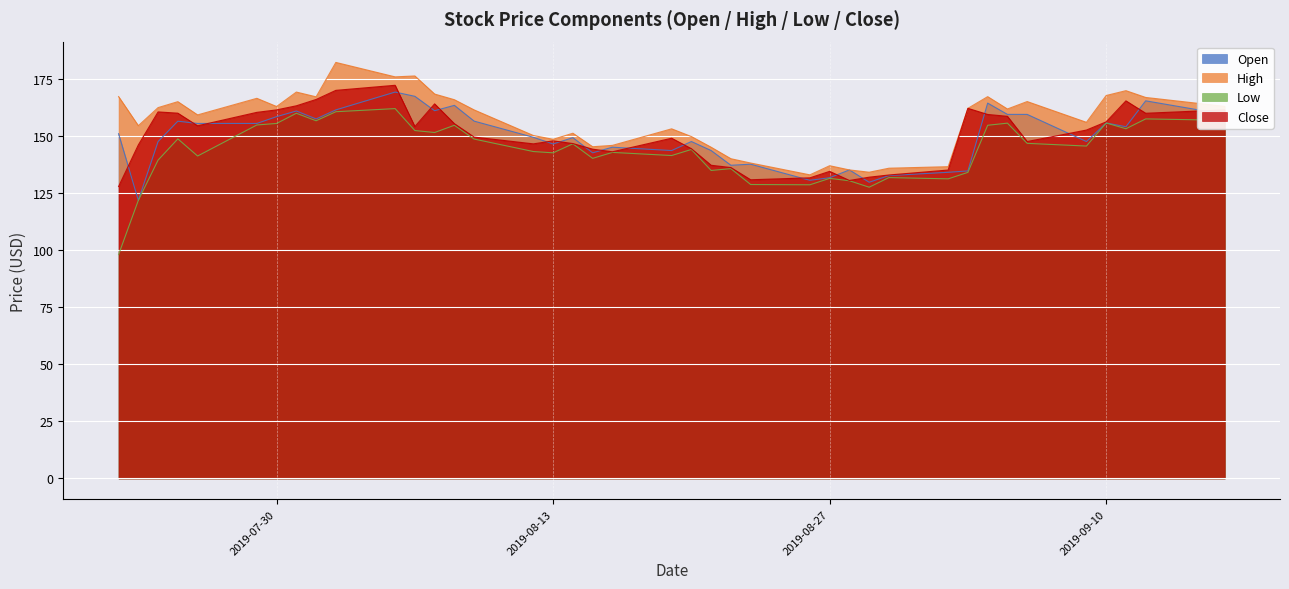

Which series changed the most between 2019-08-02 and 2019-09-04?

high